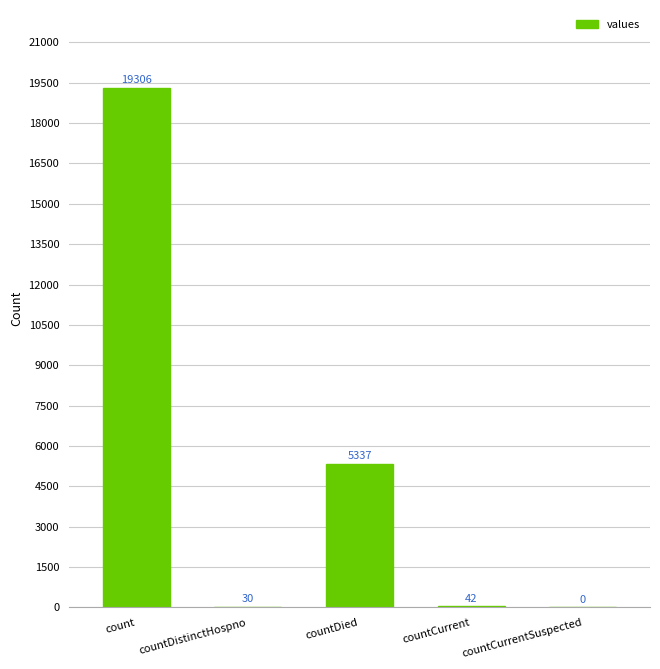

What is the sum of all values?

24715